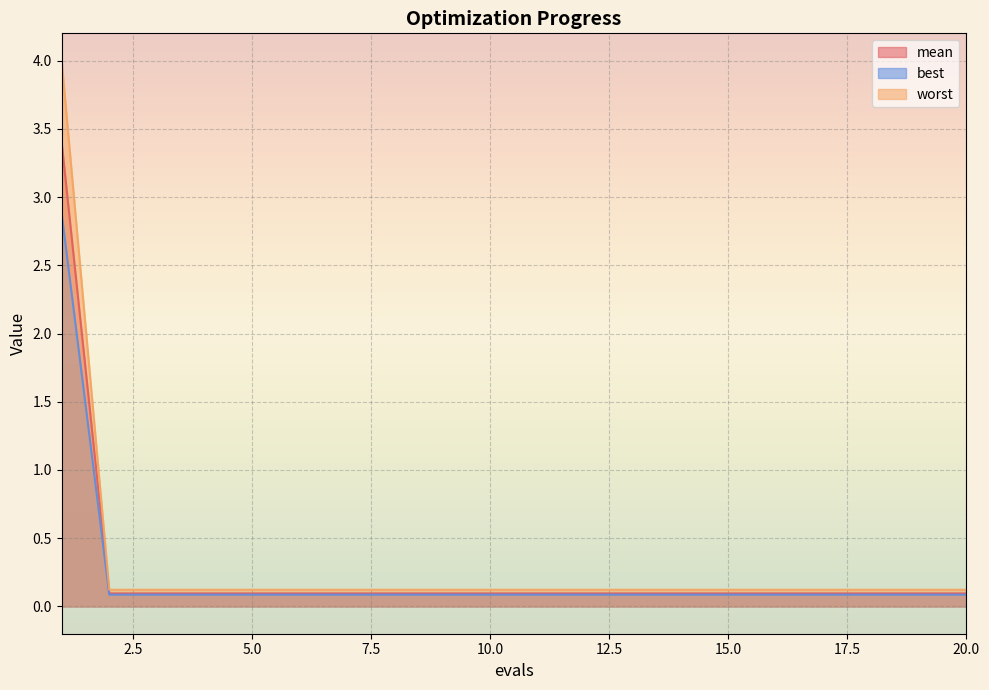

True or false: best and worst intersect in this chart.

False